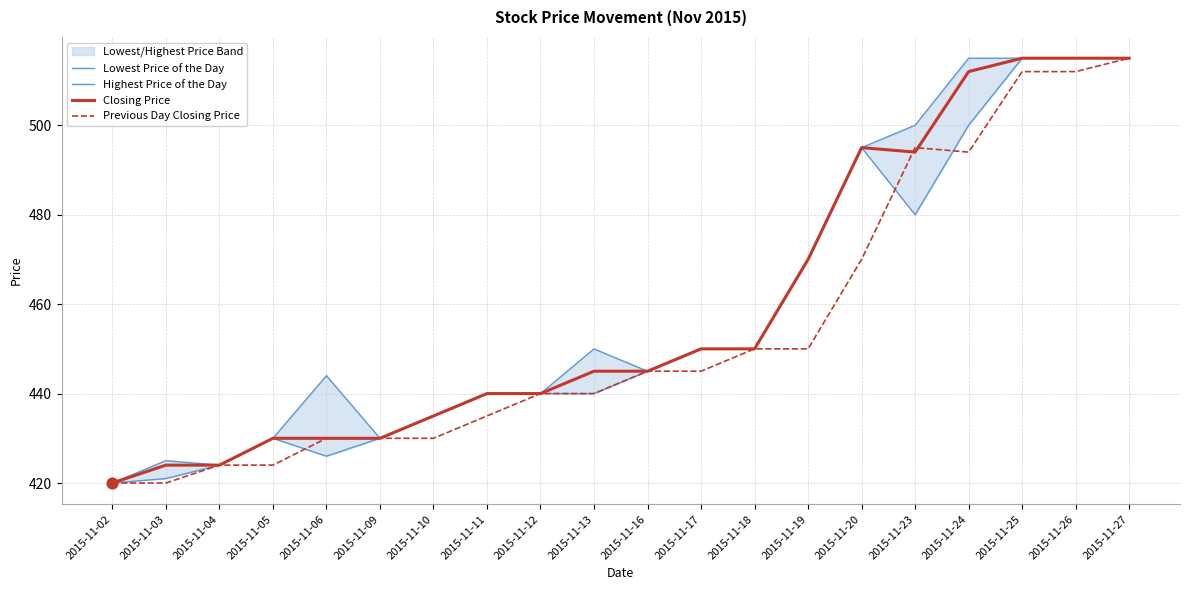

Which series has the largest total across all categories?

Highest Price of the Day